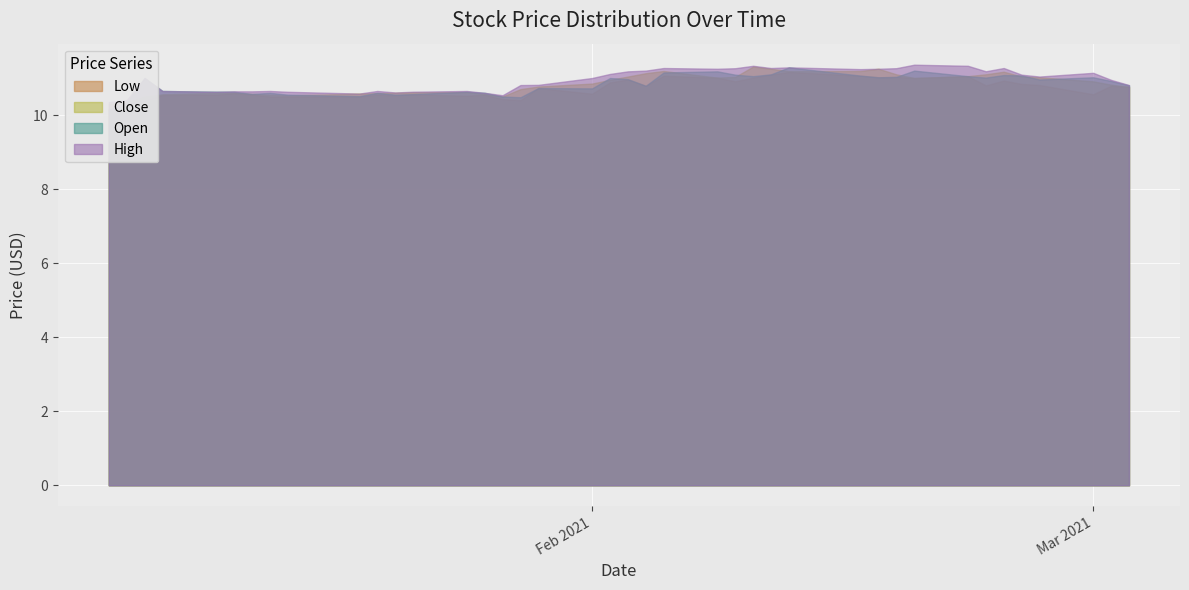

In Open, how many points are lower than both neighbors (excluding endpoints)?

10